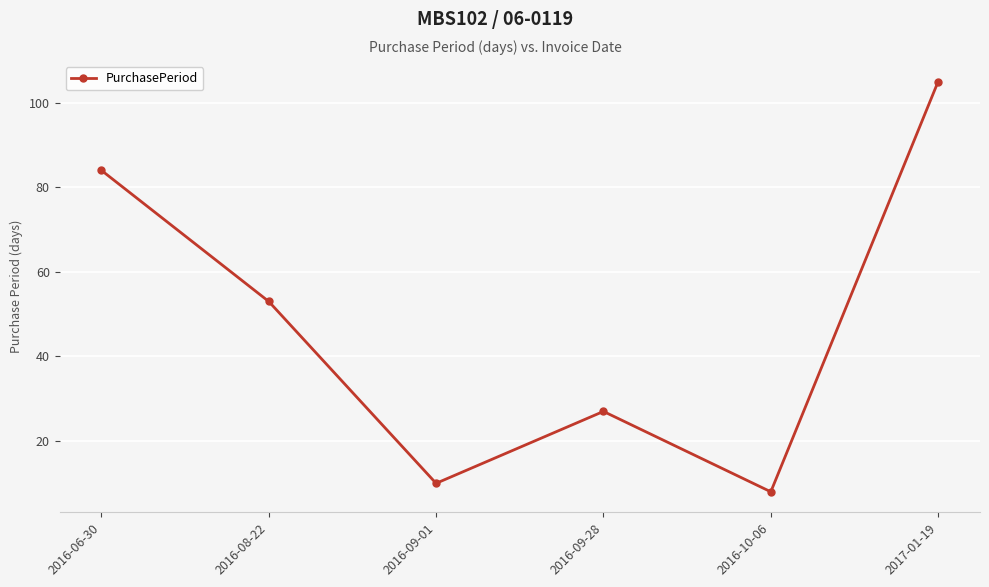

How many lines are shown in the chart?

1